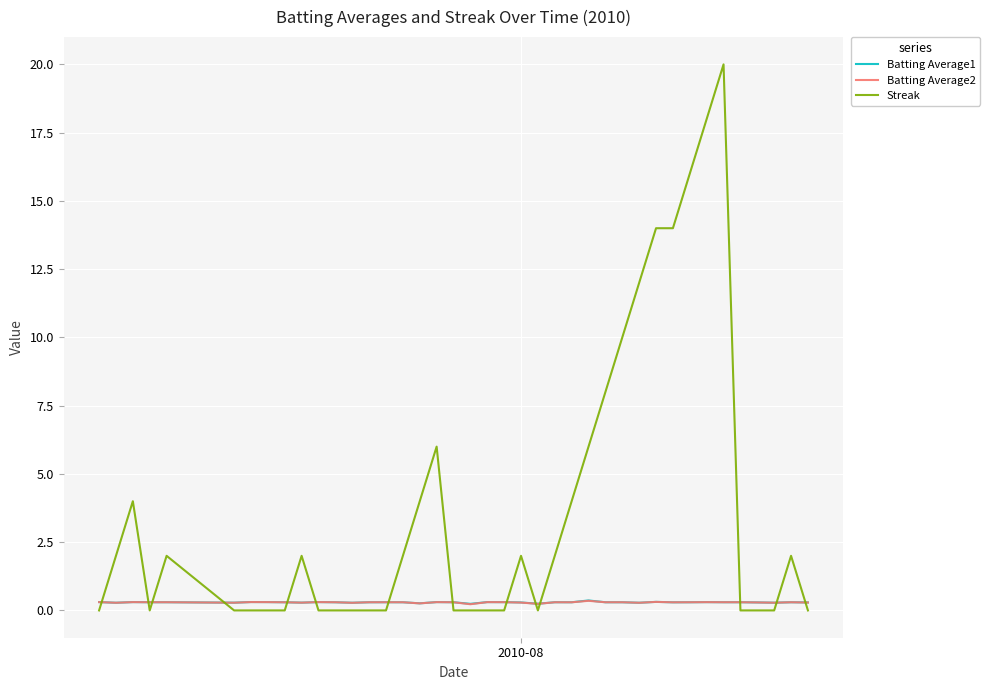

Does the chart have visible grid lines?

Yes